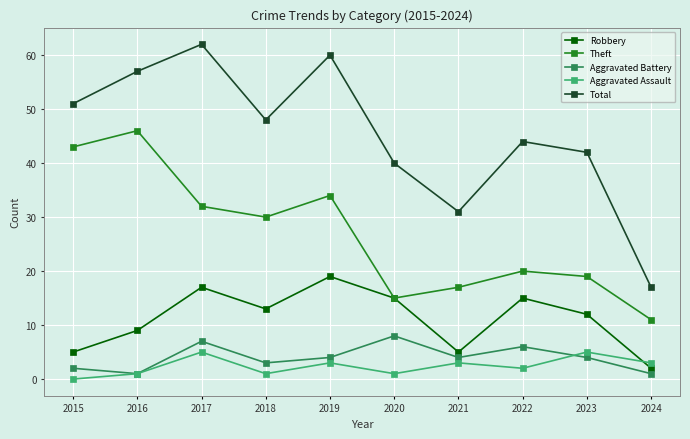

What is the difference between the highest and lowest values at 2022?

42